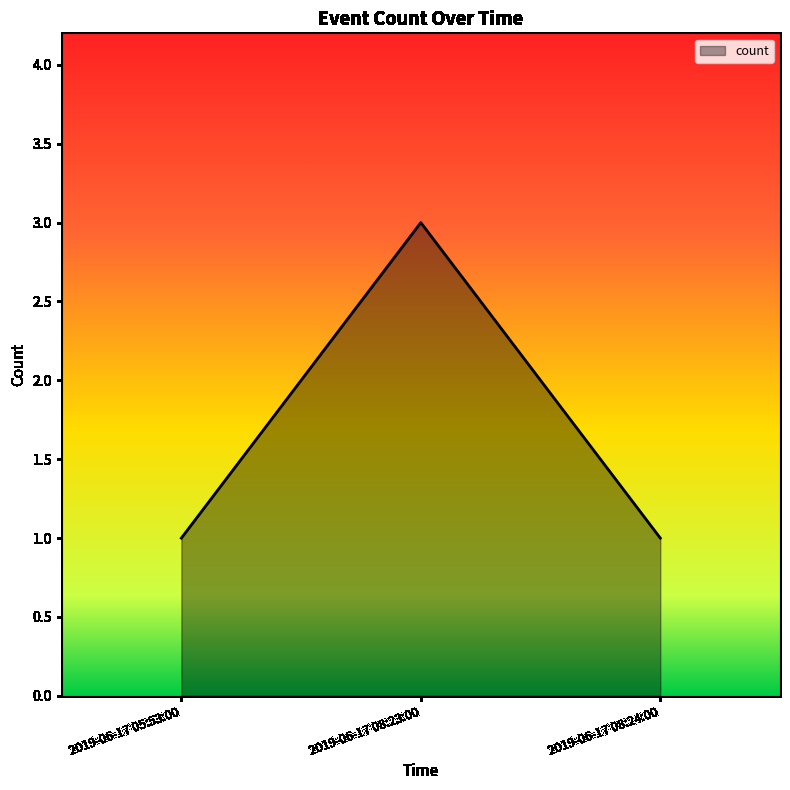

What is the greatest value displayed?

3